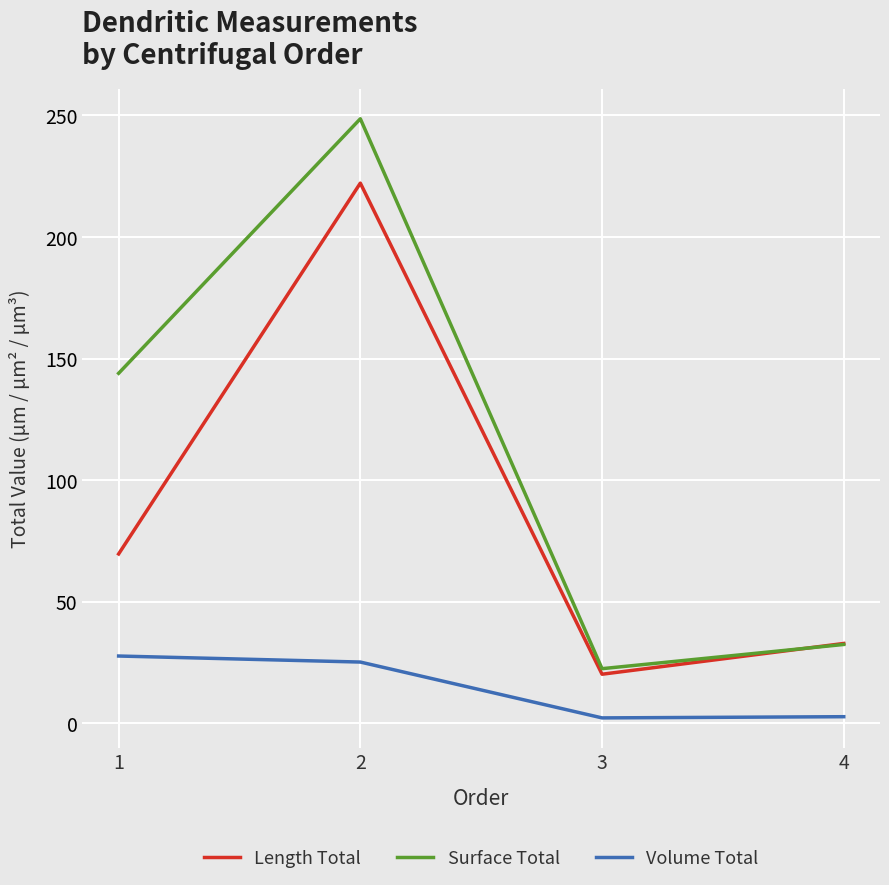

List the series in order of their peak value, lowest first.

Volume Total, Length Total, Surface Total